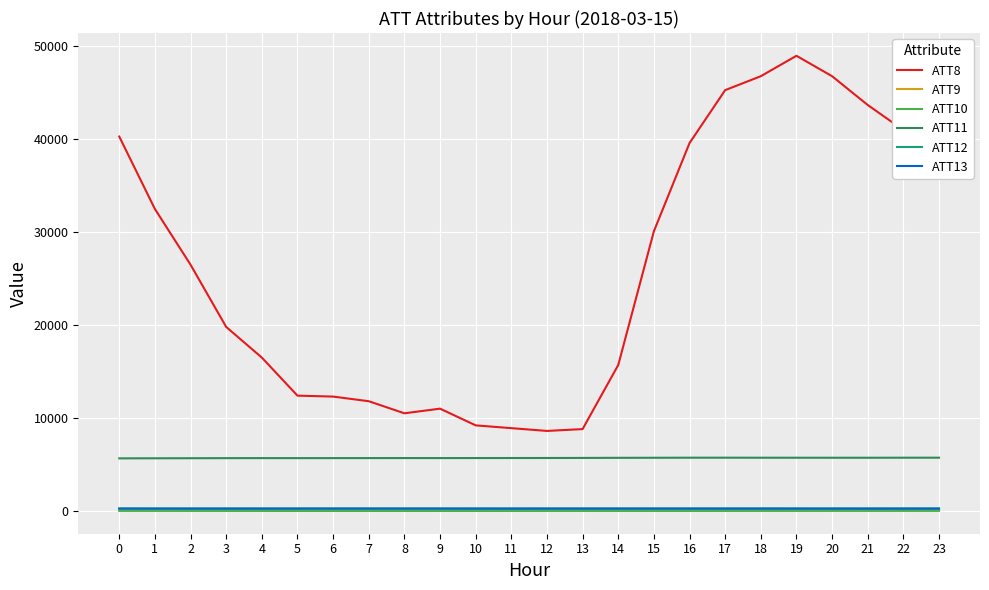

What is the greatest value displayed?

49000.0